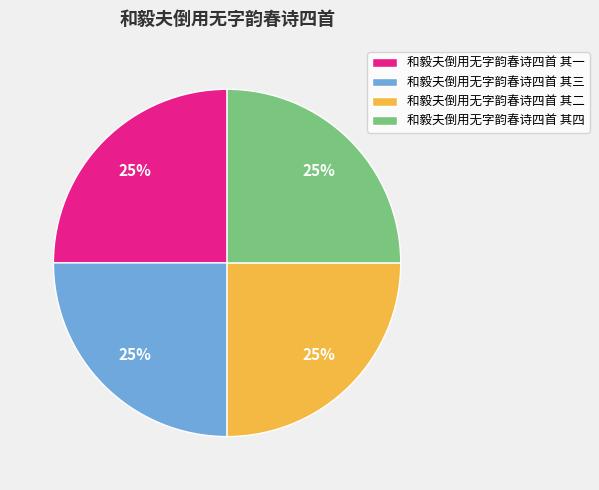

True or false: 和毅夫倒用无字韵春诗四首 其一 accounts for 25% of the total.

True